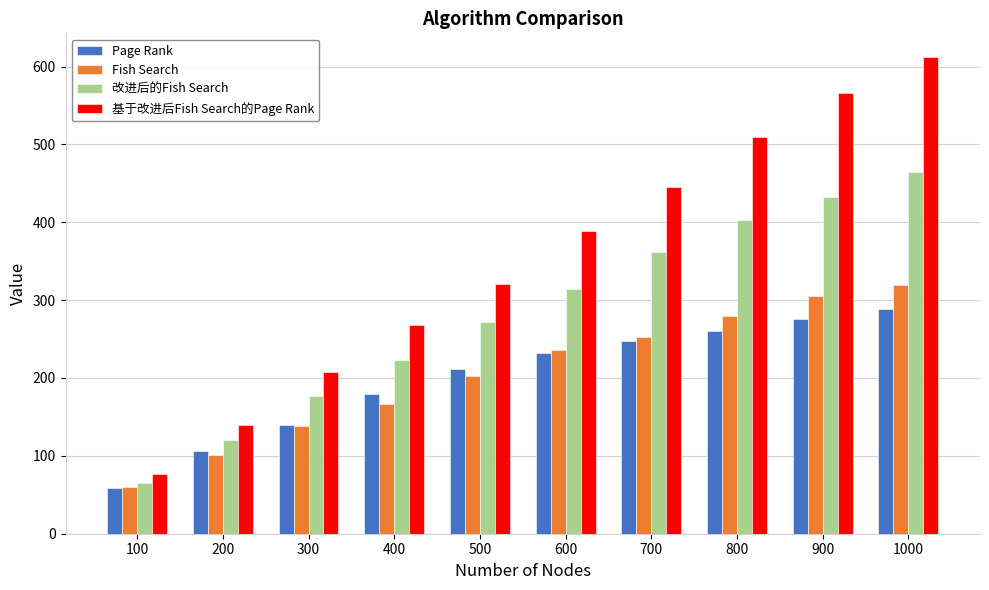

Which series has the largest total across all categories?

基于改进后Fish Search的Page Rank